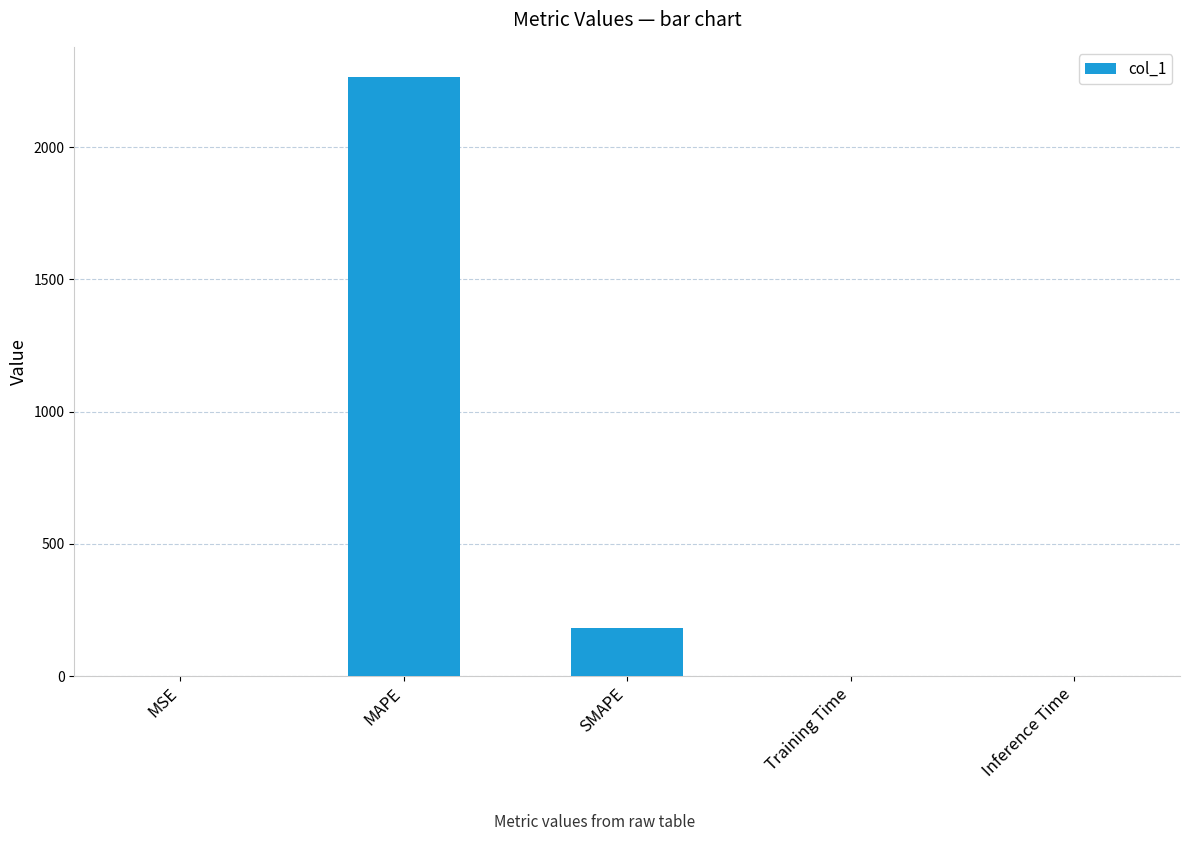

What is the maximum value shown in the chart?

2265.9